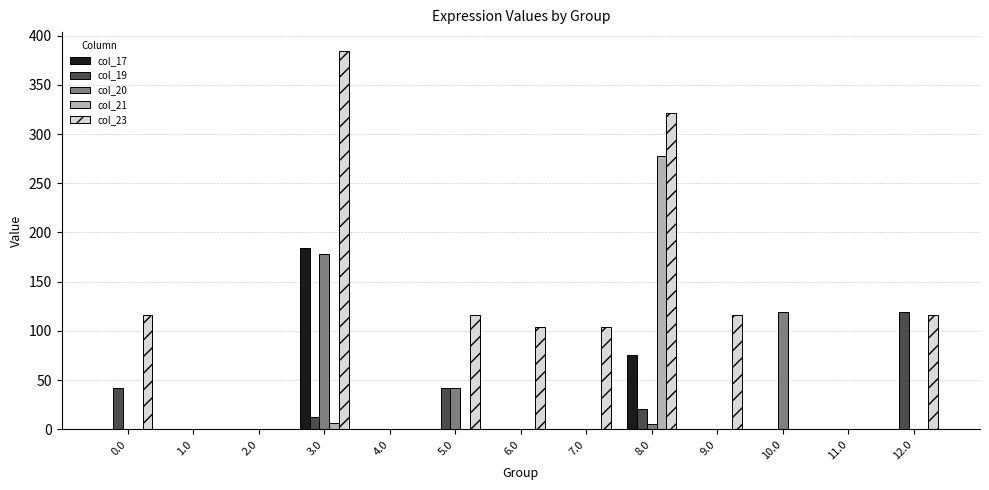

What is the highest value of the col_23 series?

384.4